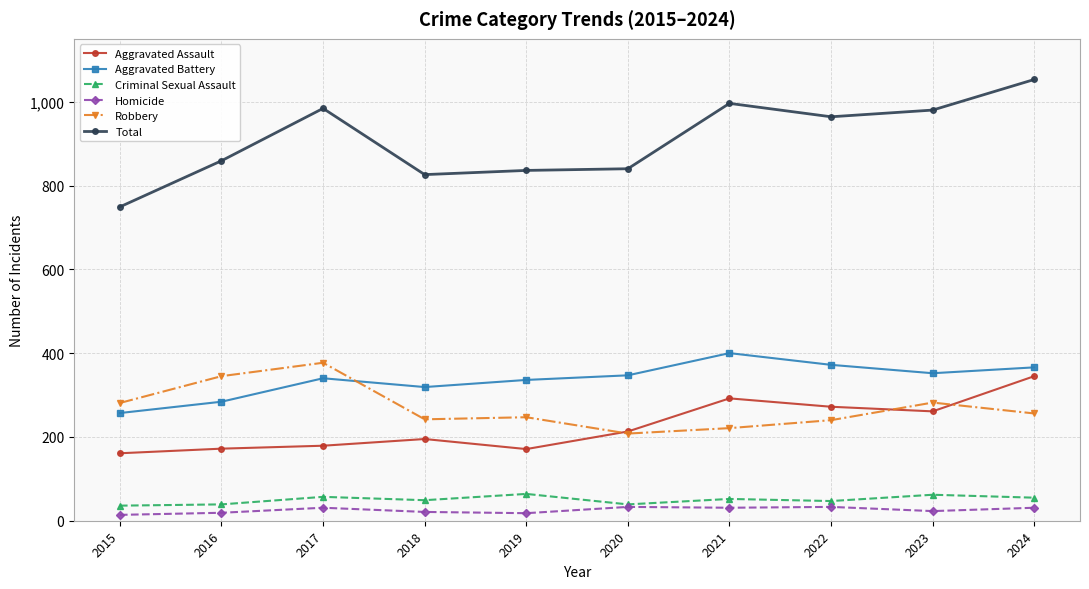

The value of Criminal Sexual Assault at 2019 is 64. True or false?

True